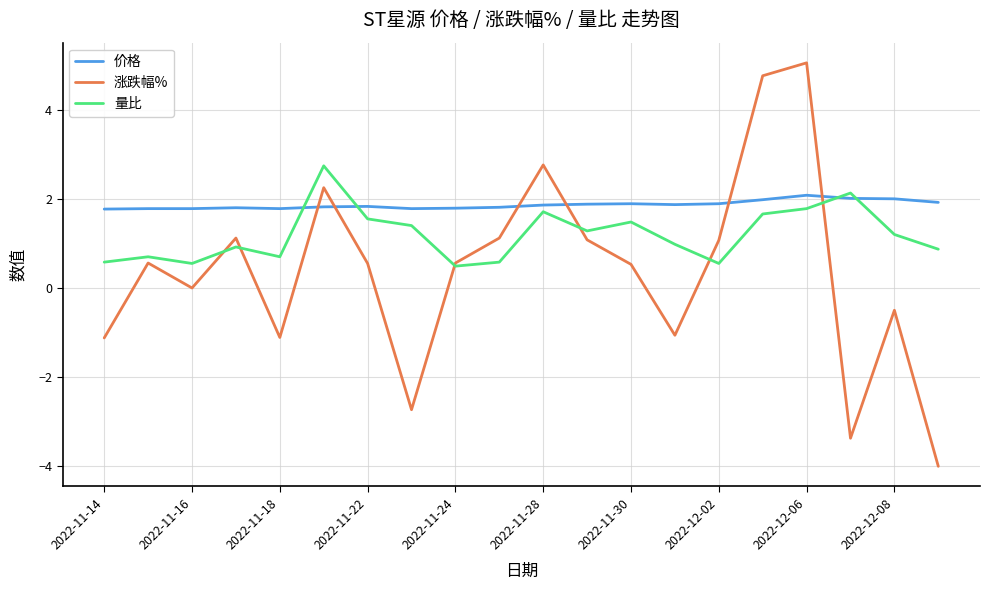

Which series has the largest total across all categories?

价格